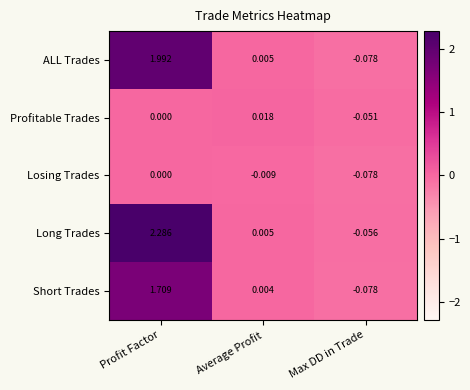

Which category has the lowest value in the ALL Trades series?

Max DD in Trade